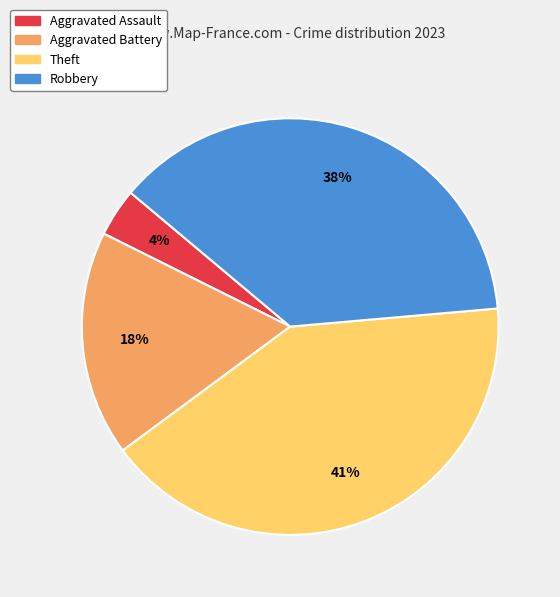

The Aggravated Assault slice represents 4% of the pie. True or false?

True